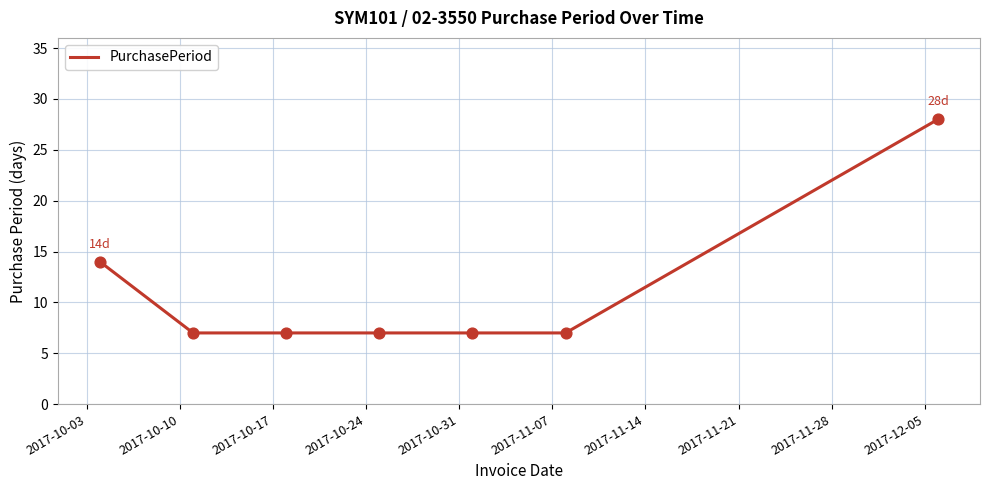

What is the average value?

11